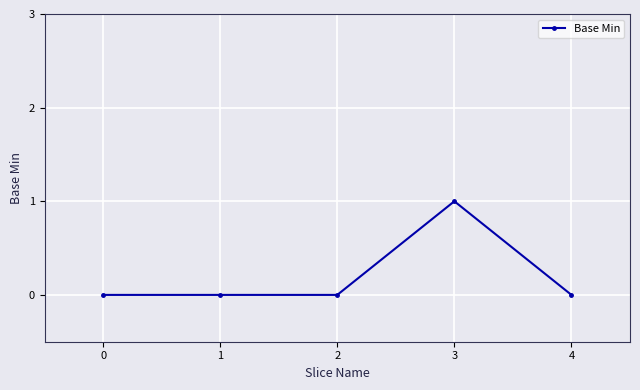

What is the sum of the values at 3 and 2?

1